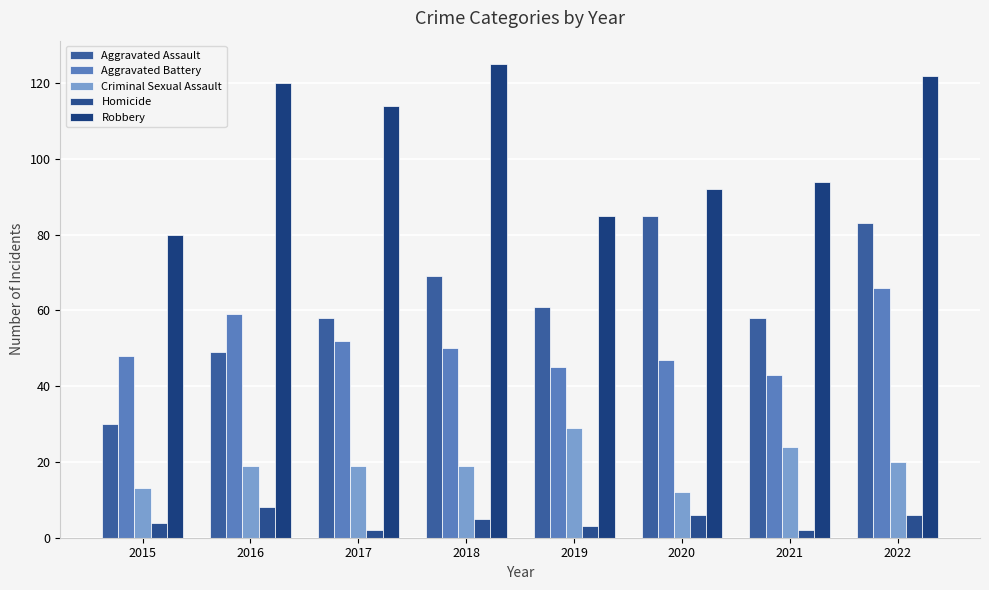

Is it true that Criminal Sexual Assault equals 22 at 2020?

False